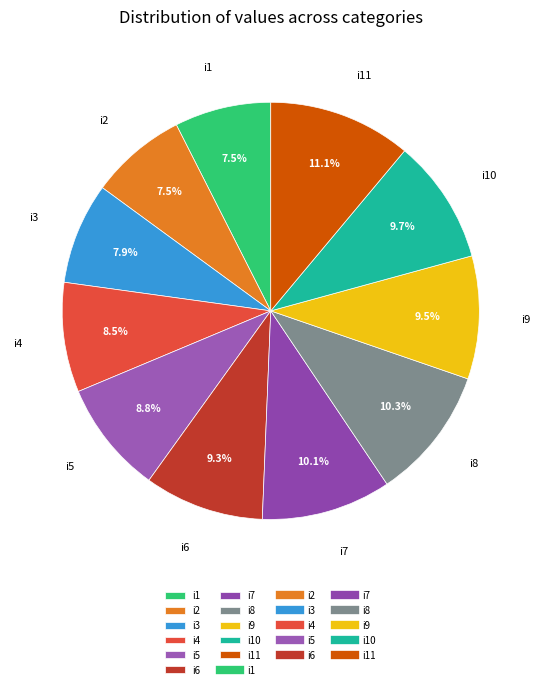

The i7 slice represents 10% of the pie. True or false?

True